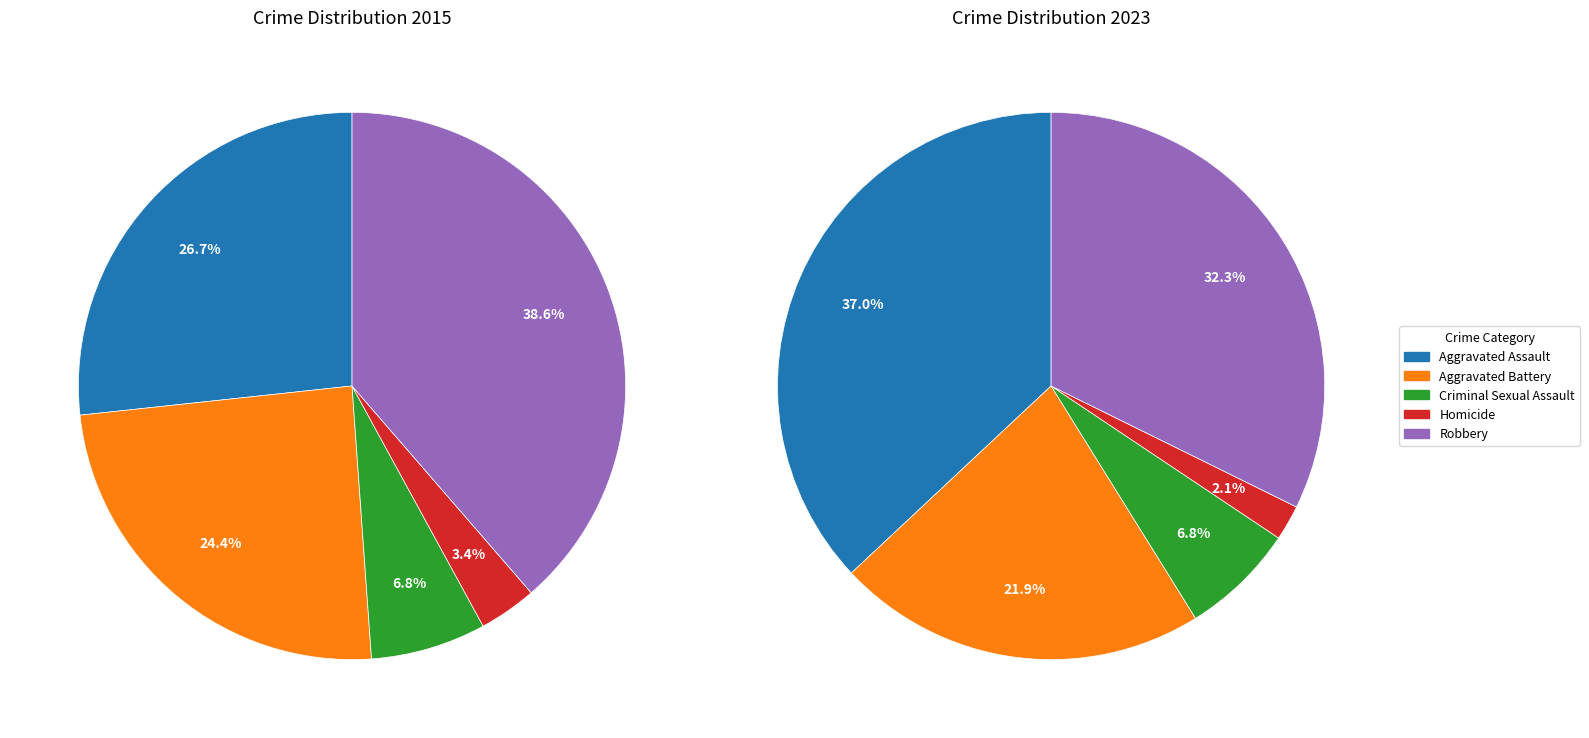

What percentage is the values_2015 slice, to the nearest percent?

27%